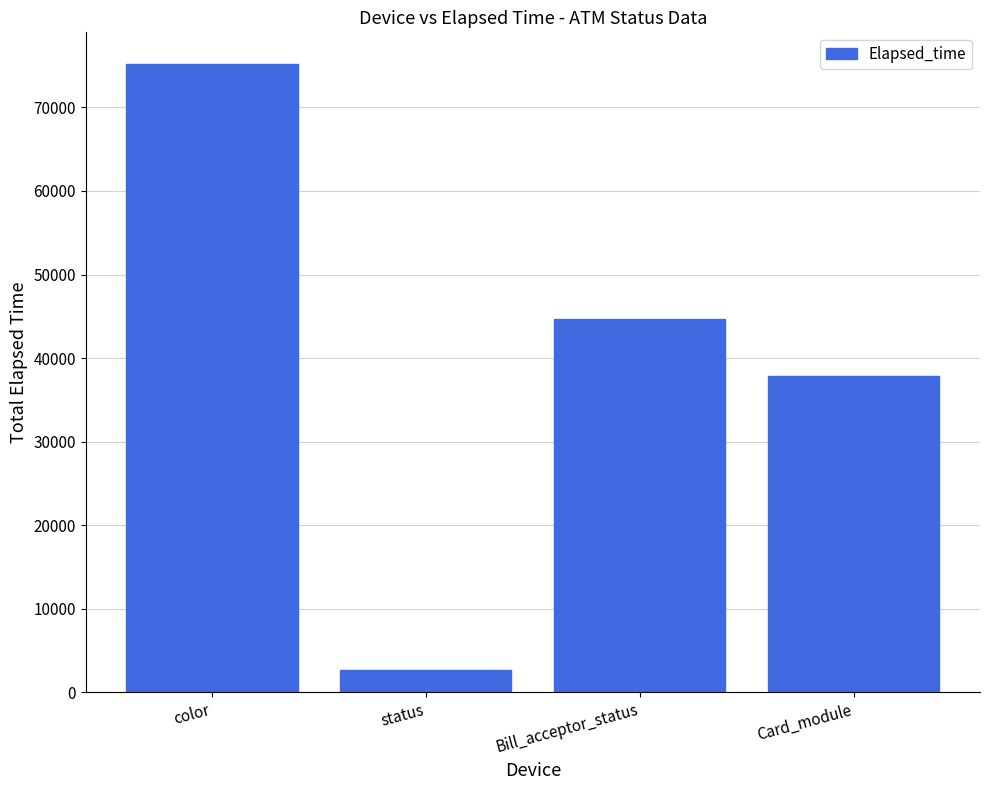

Between Card_module and status, which is larger?

Card_module